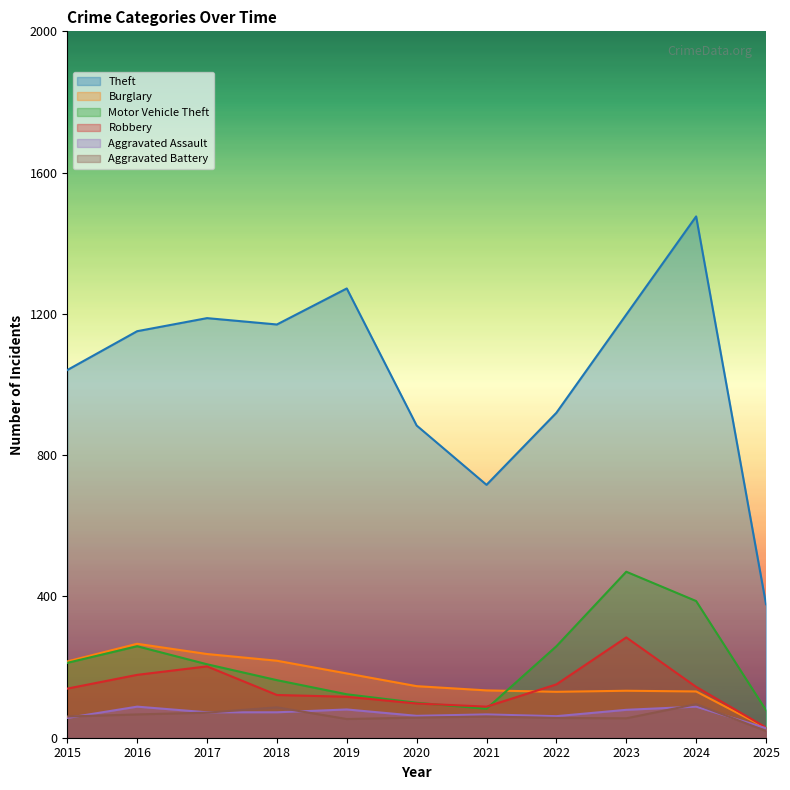

At which label does Burglary reach its peak?

2016